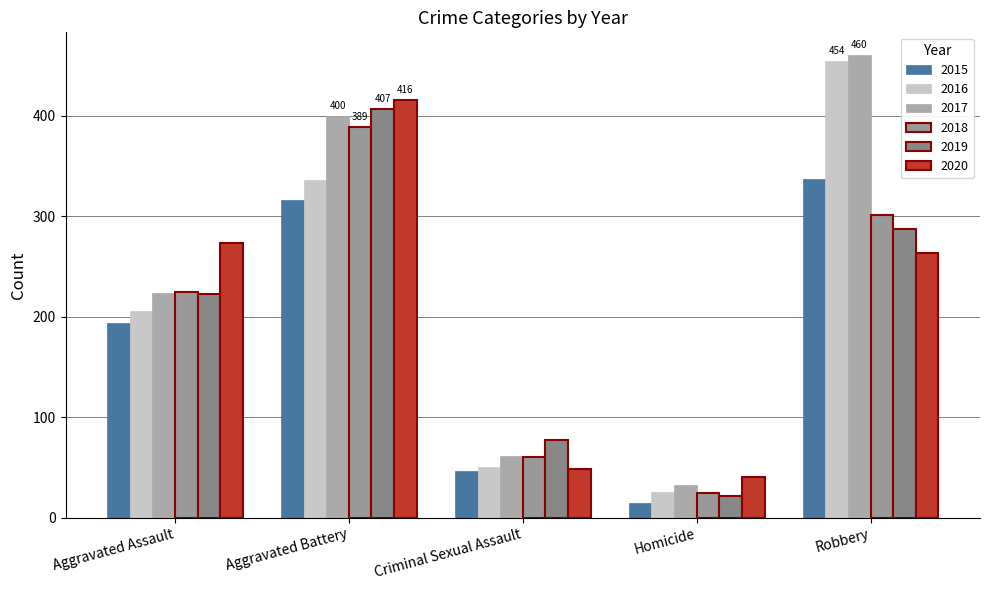

The value of 2017 at Aggravated Assault is 403. True or false?

False